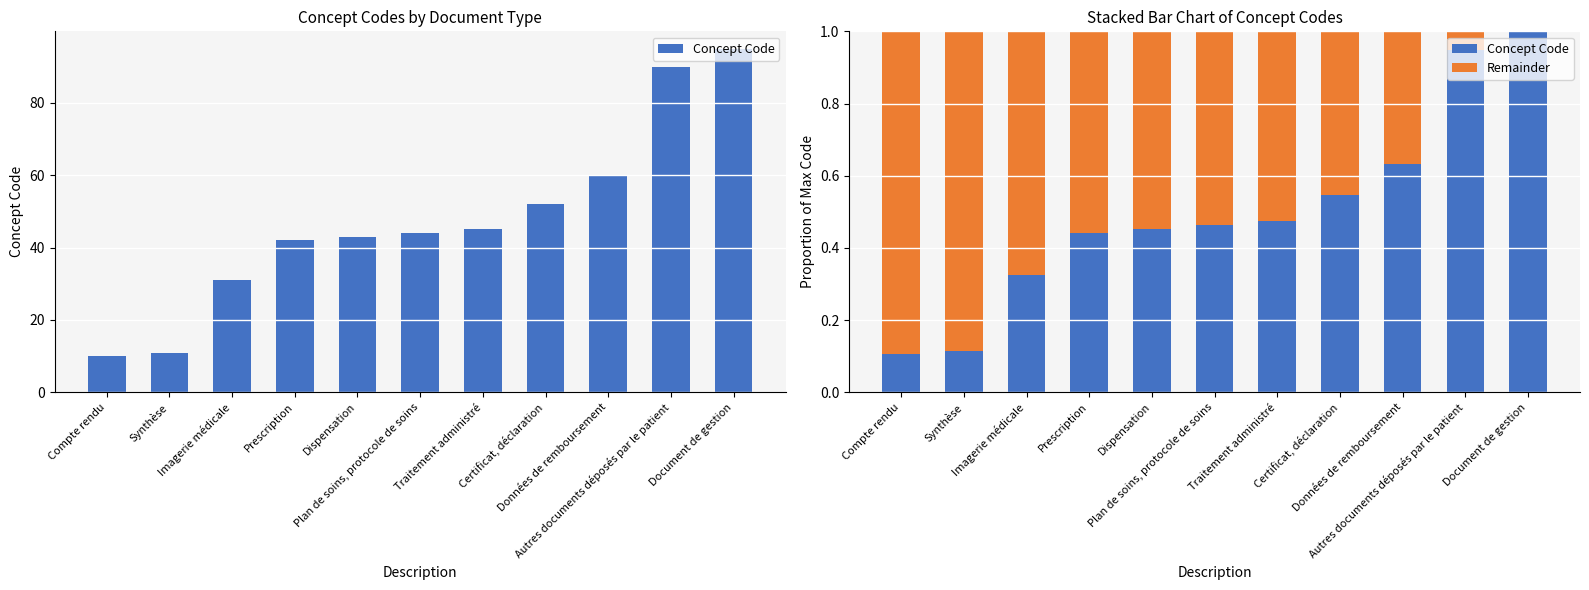

Read the Remainder value at Imagerie médicale.

0.7